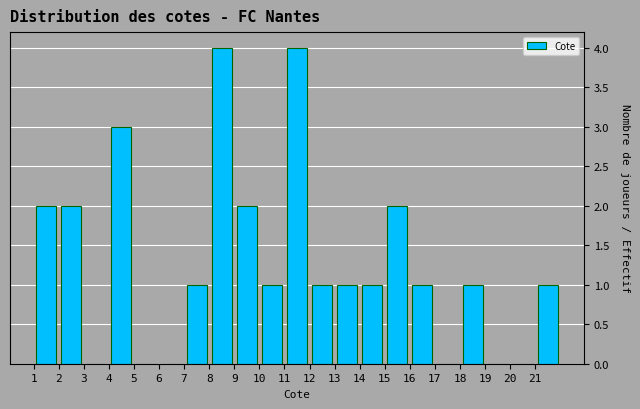

Reading left to right, transcribe this chart: for each bar, give the range it covers on the x-axis and its height. The values are not printed on the chart, so give them approximately, as read against the axis.

1 to 2: 2
2 to 3: 2
3 to 4: 0
4 to 5: 3
5 to 6: 0
6 to 7: 0
7 to 8: 1
8 to 9: 4
9 to 10: 2
10 to 11: 1
11 to 12: 4
12 to 13: 1
13 to 14: 1
14 to 15: 1
15 to 16: 2
16 to 17: 1
17 to 18: 0
18 to 19: 1
19 to 20: 0
20 to 21: 0
21 to 22: 1